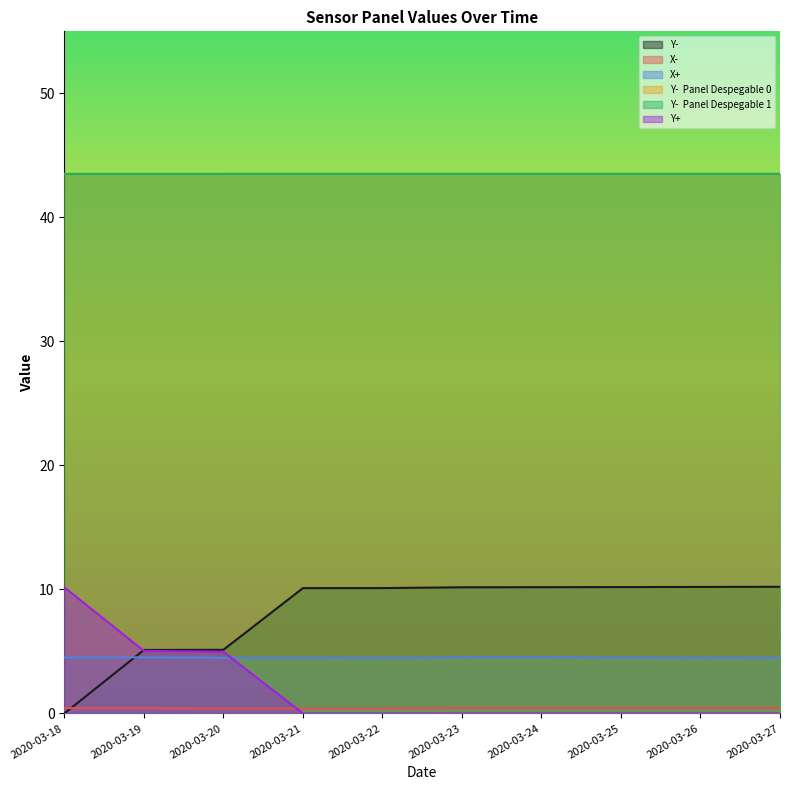

The value of Y- at 2020-03-25 is 2.8. True or false?

False